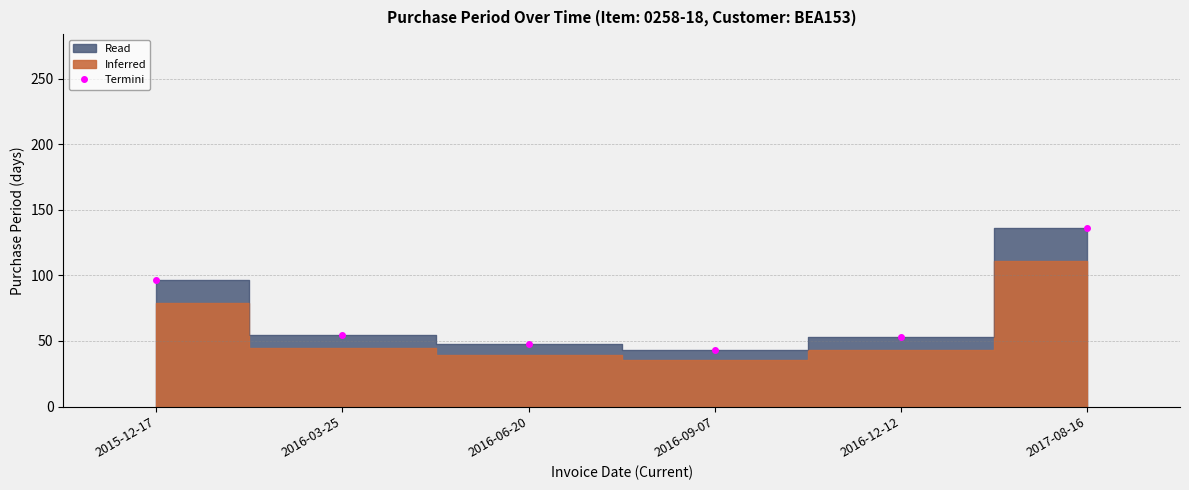

At which category does the chart reach its peak across all series?

2017-08-16